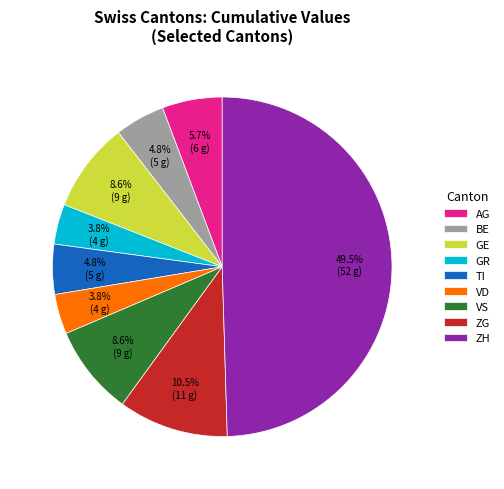

Which has a higher value, AG or VD?

AG